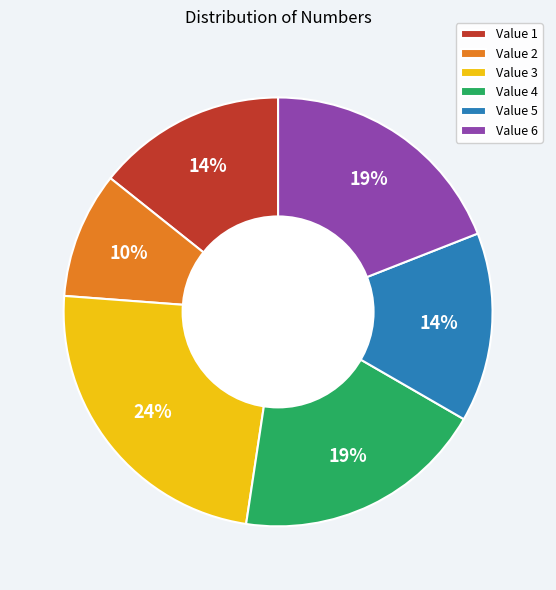

To the nearest percent, what percentage of the pie is Value 1?

14%